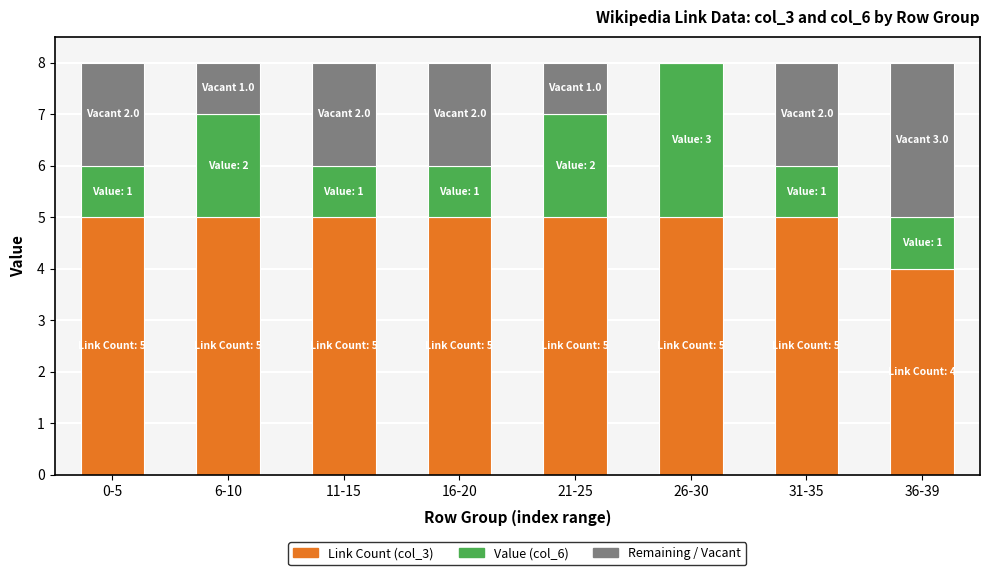

What is the total value across all series at 36-39?

8